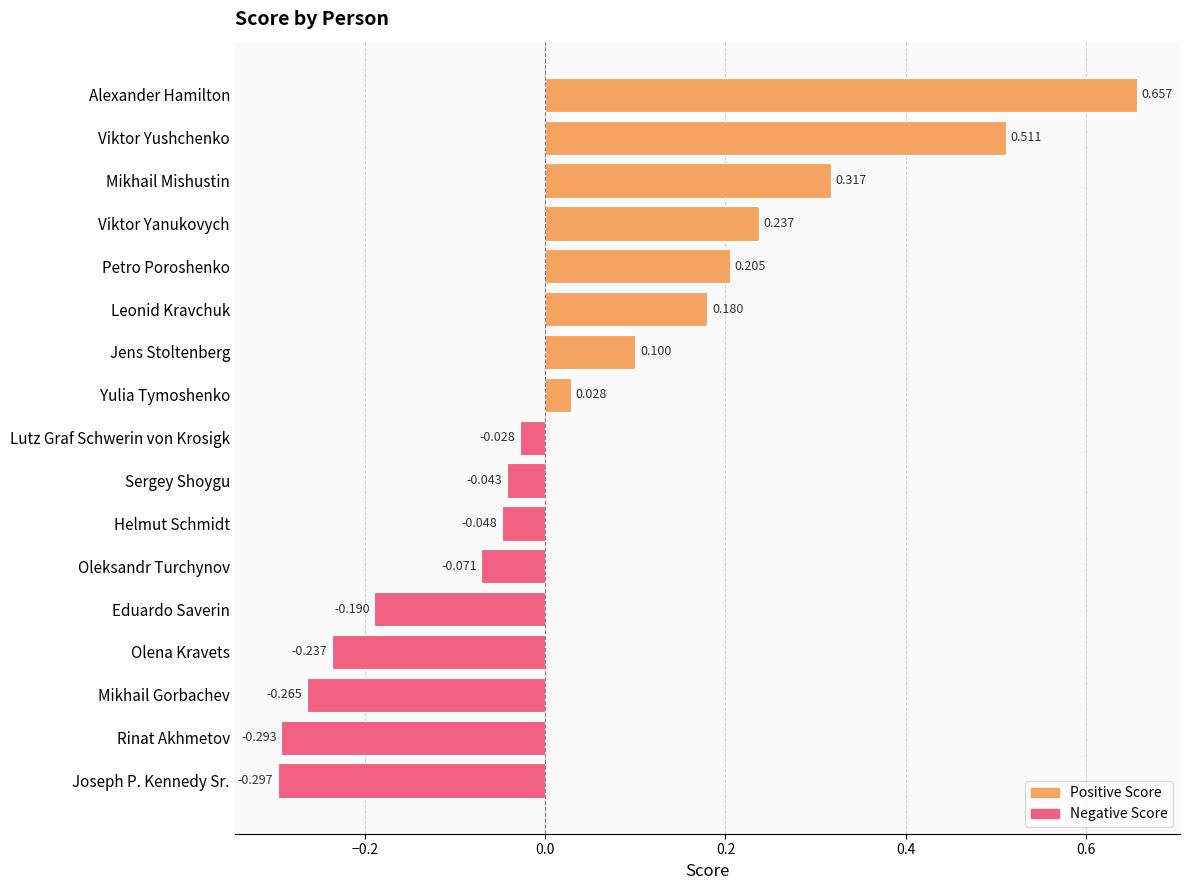

Which category has the lowest value across all series?

Joseph P. Kennedy Sr.